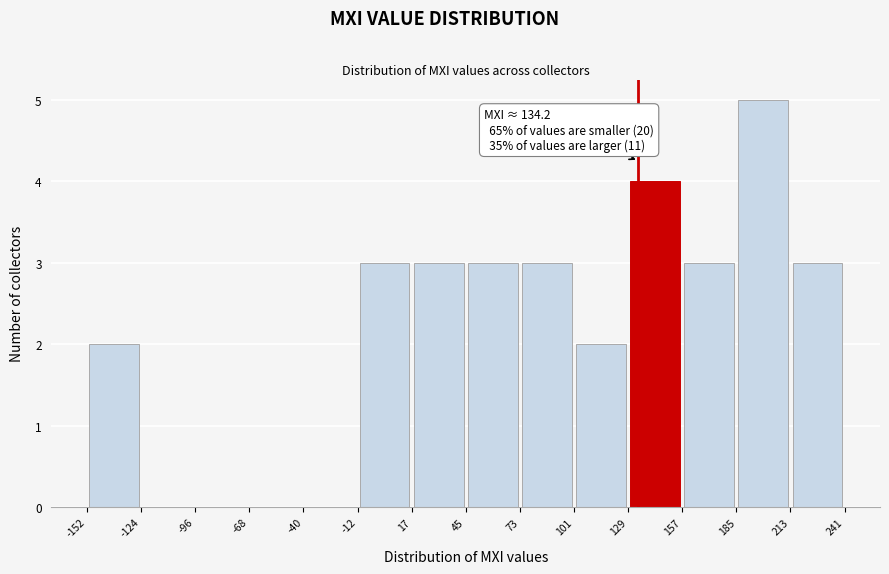

Which range on the x-axis has the tallest bar?

185 to 213